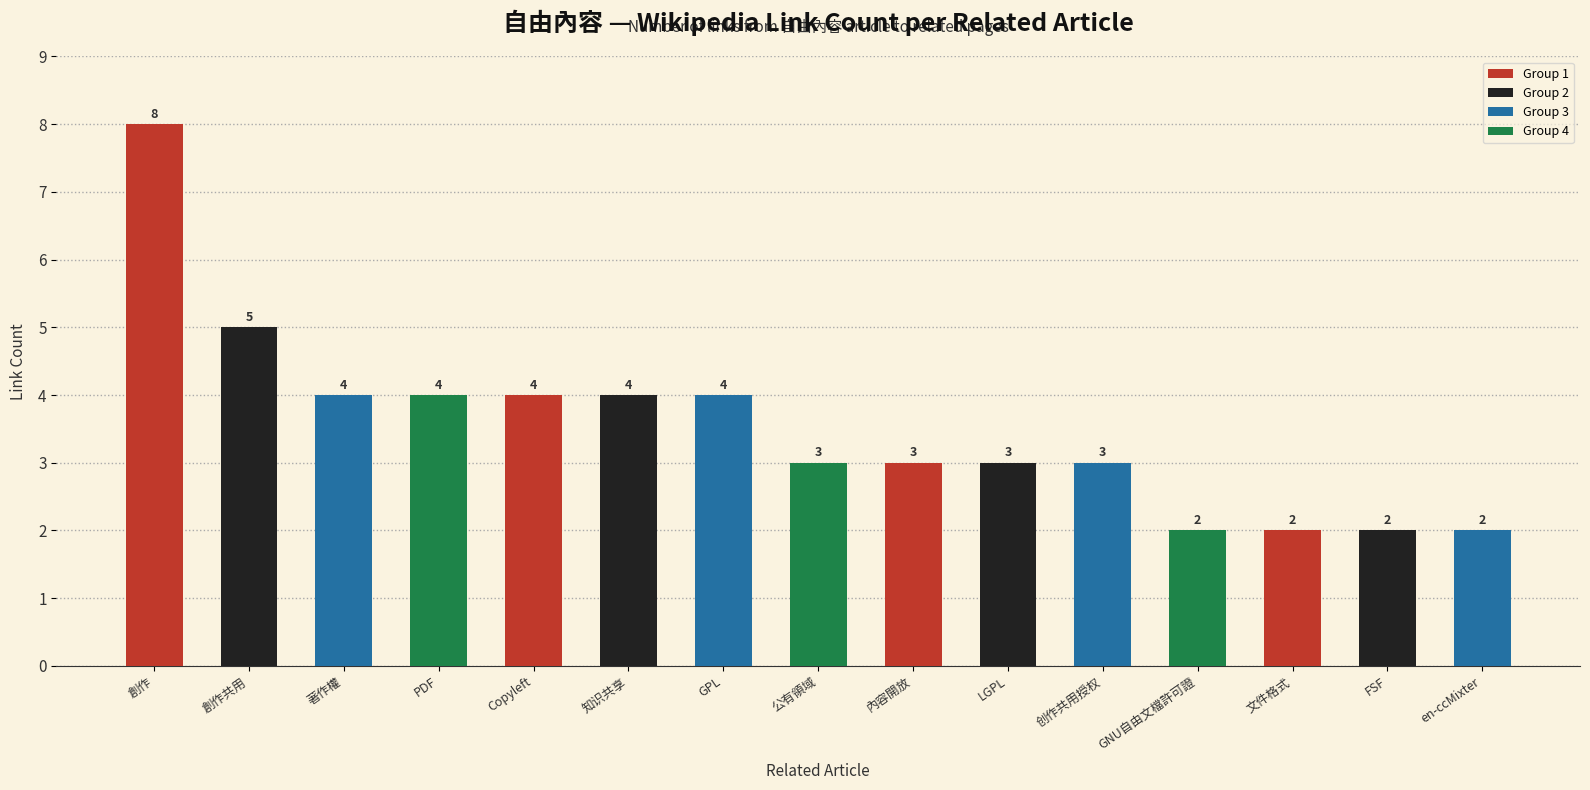

What is the value of the 11th bar from the left?

3